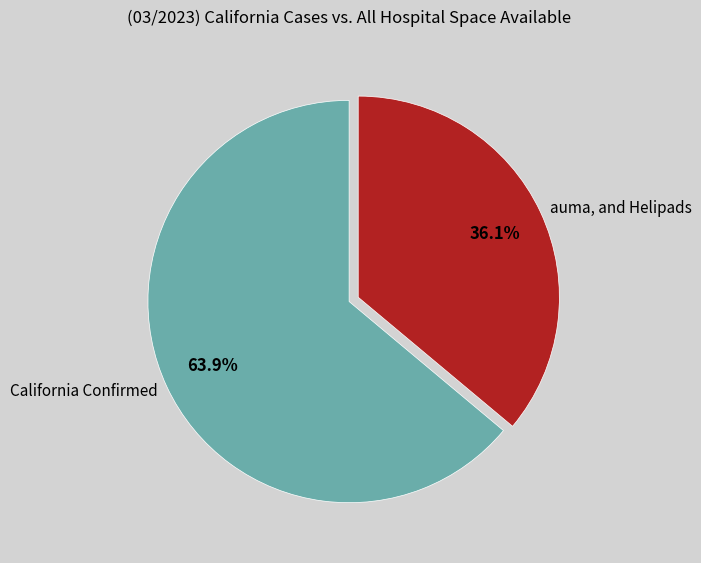

What is the largest slice in the pie chart?

California Confirmed